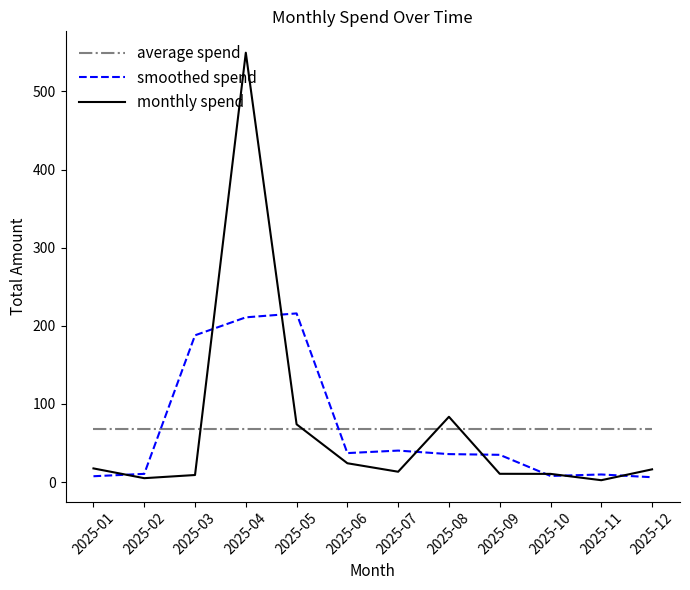

Between which two adjacent categories do average spend and smoothed spend first intersect?

2025-02 and 2025-03